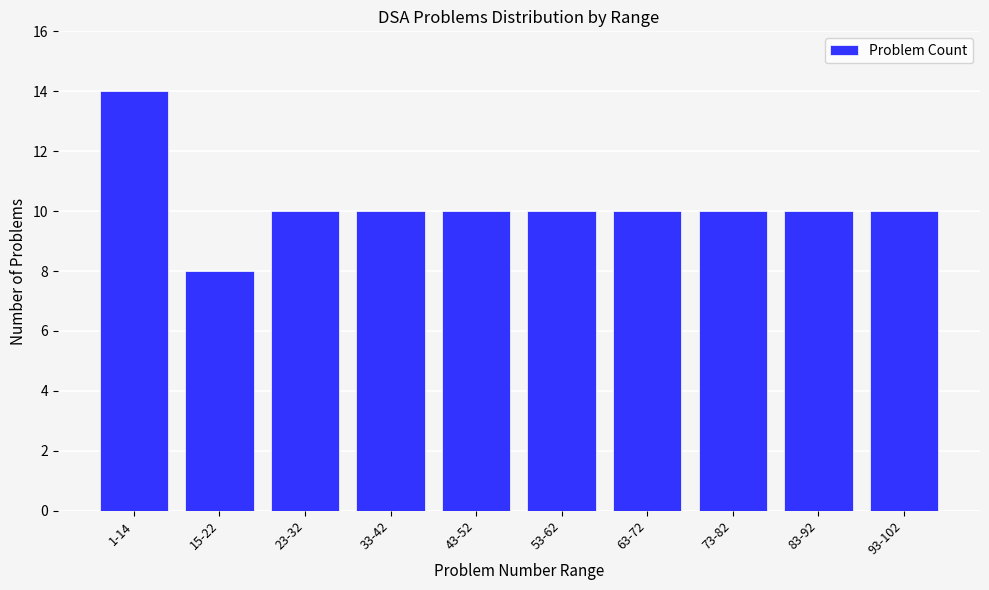

Reading right to left, list all the values displayed in this chart.

10	10	10	10	10	10	10	10	8	14